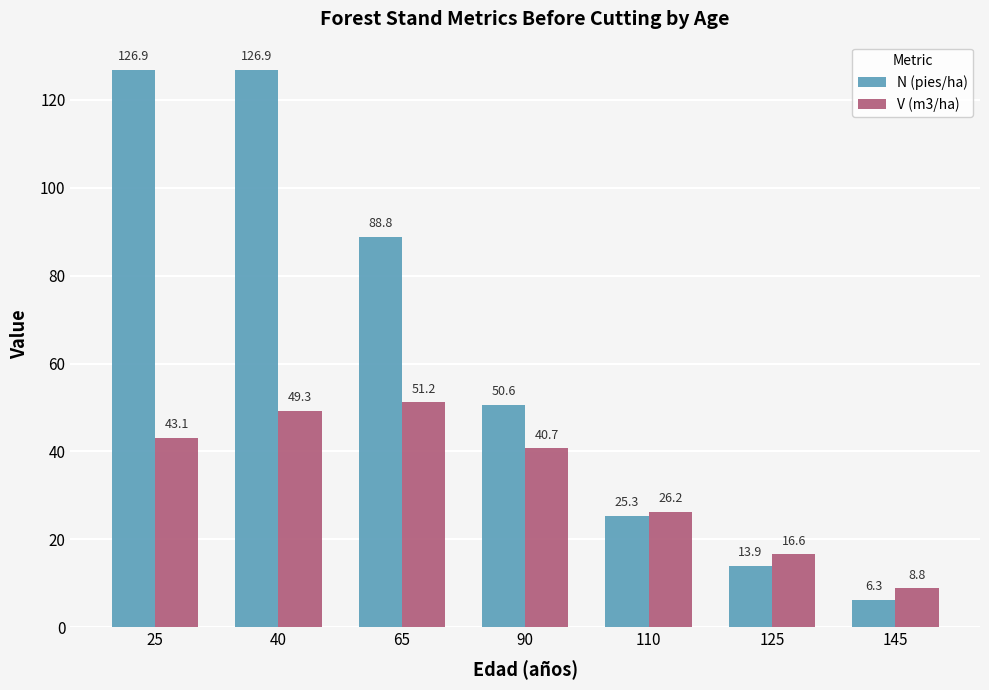

What is the difference between the maximum and second lowest values in the V (m3/ha) series?

34.6